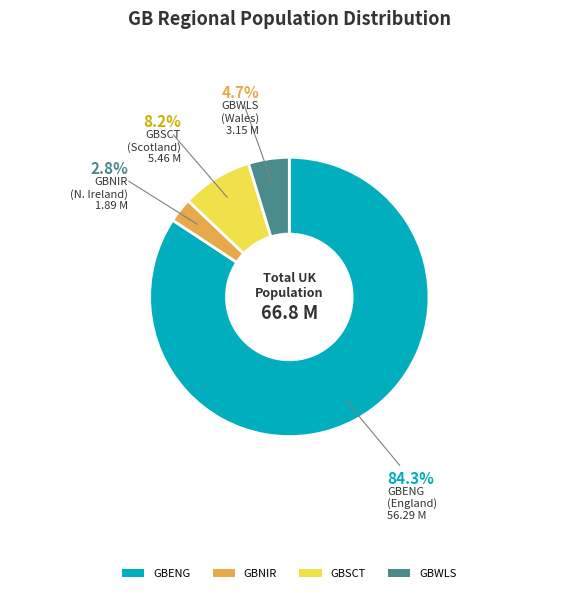

Rank the categories by value from lowest to highest.

GBNIR, GBWLS, GBSCT, GBENG